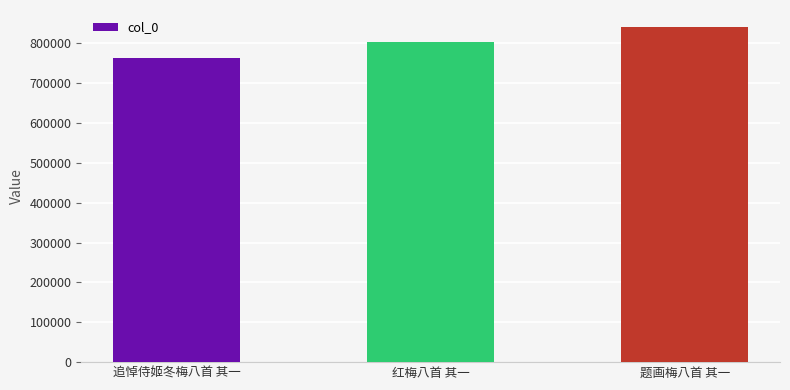

What is the maximum value shown in the chart?

841133